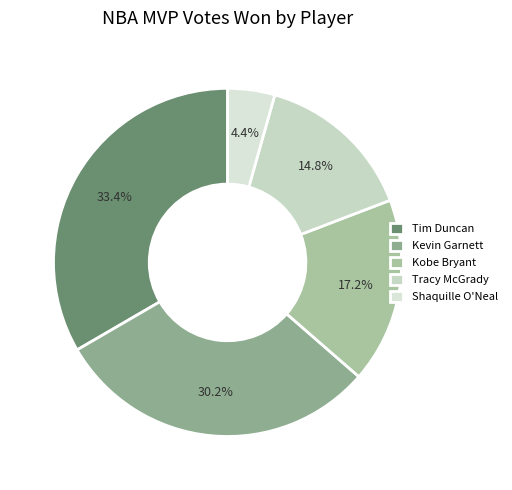

What portion of the pie excludes Tracy McGrady?

85.2%